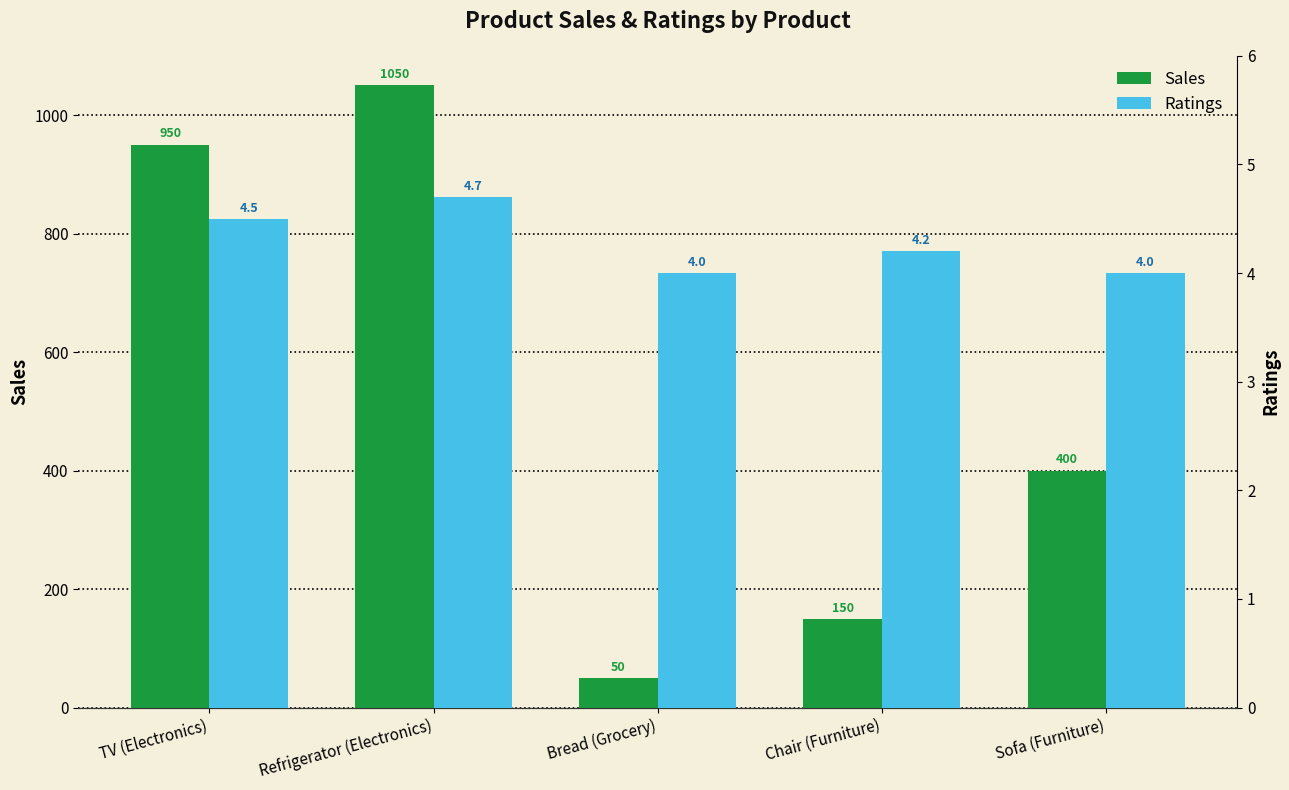

Which label corresponds to the largest value in the chart?

Refrigerator (Electronics)